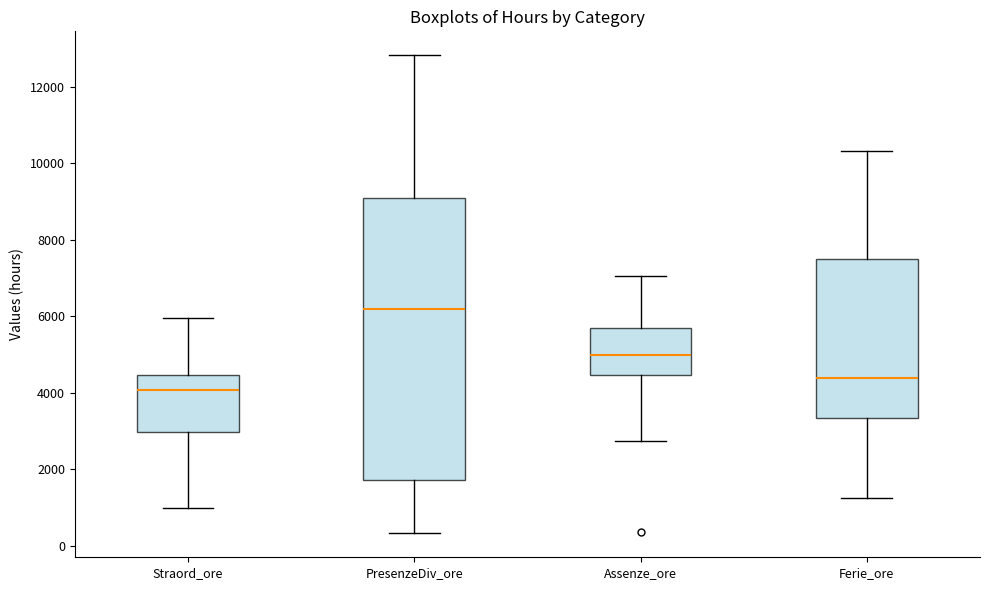

Reading left to right, read every box against the y-axis: the position of its median line, the range the box covers, and the ends of its whiskers. The values are not printed on the chart, so give them approximately, as read against the axis.

Straord_ore: median 4000, box 3000 to 4400, whiskers 1000 to 6000
PresenzeDiv_ore: median 6200, box 1800 to 9000, whiskers 400 to 12800
Assenze_ore: median 5000, box 4400 to 5600, whiskers 2800 to 7000
Ferie_ore: median 4400, box 3400 to 7400, whiskers 1200 to 10400